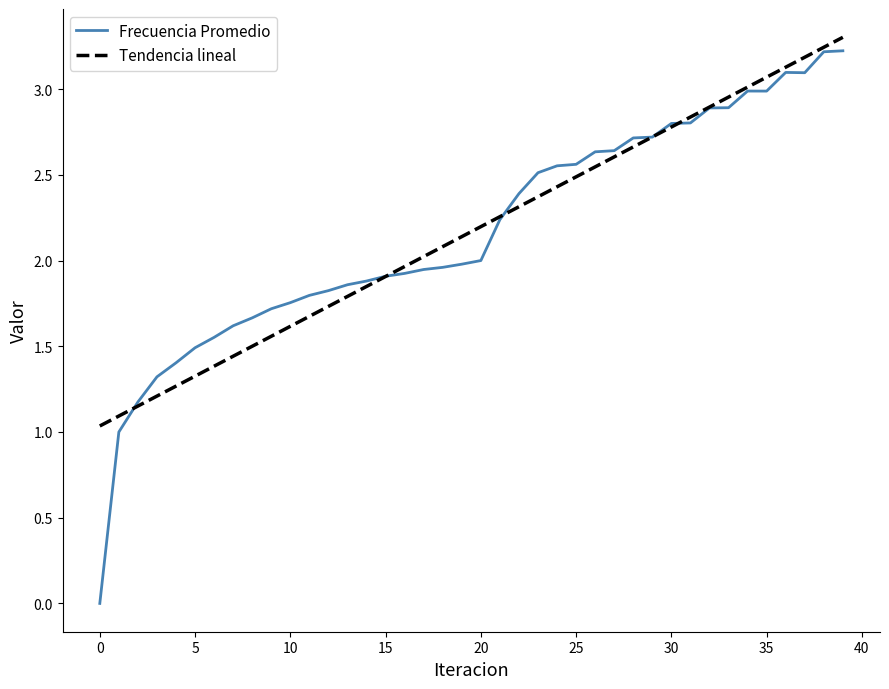

What is the greatest value displayed?

3.3